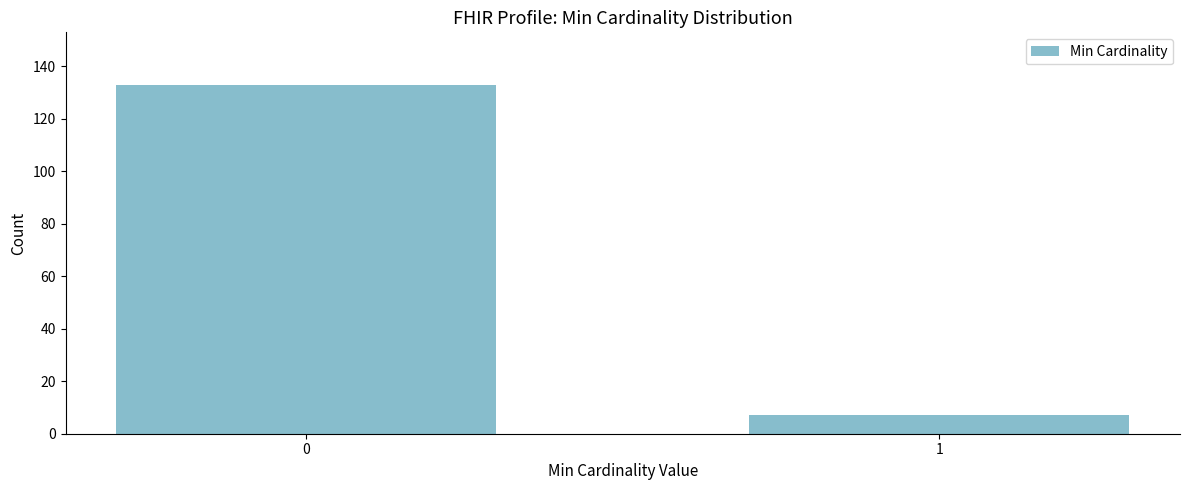

Reading right to left, list all the values displayed in this chart.

7	133